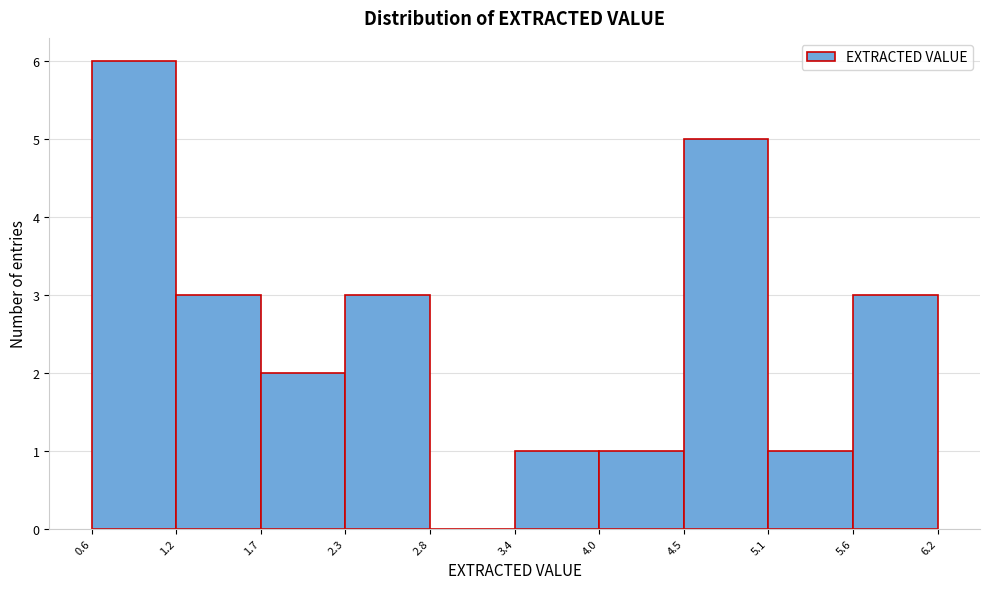

Over which range of the x-axis is the bar tallest?

0.6 to 1.2